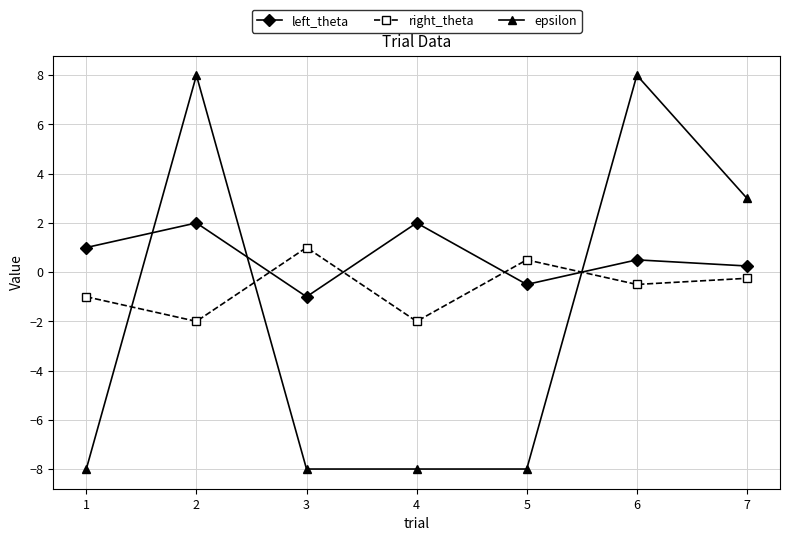

At 6, list the series in order from largest to smallest.

epsilon, left_theta, right_theta